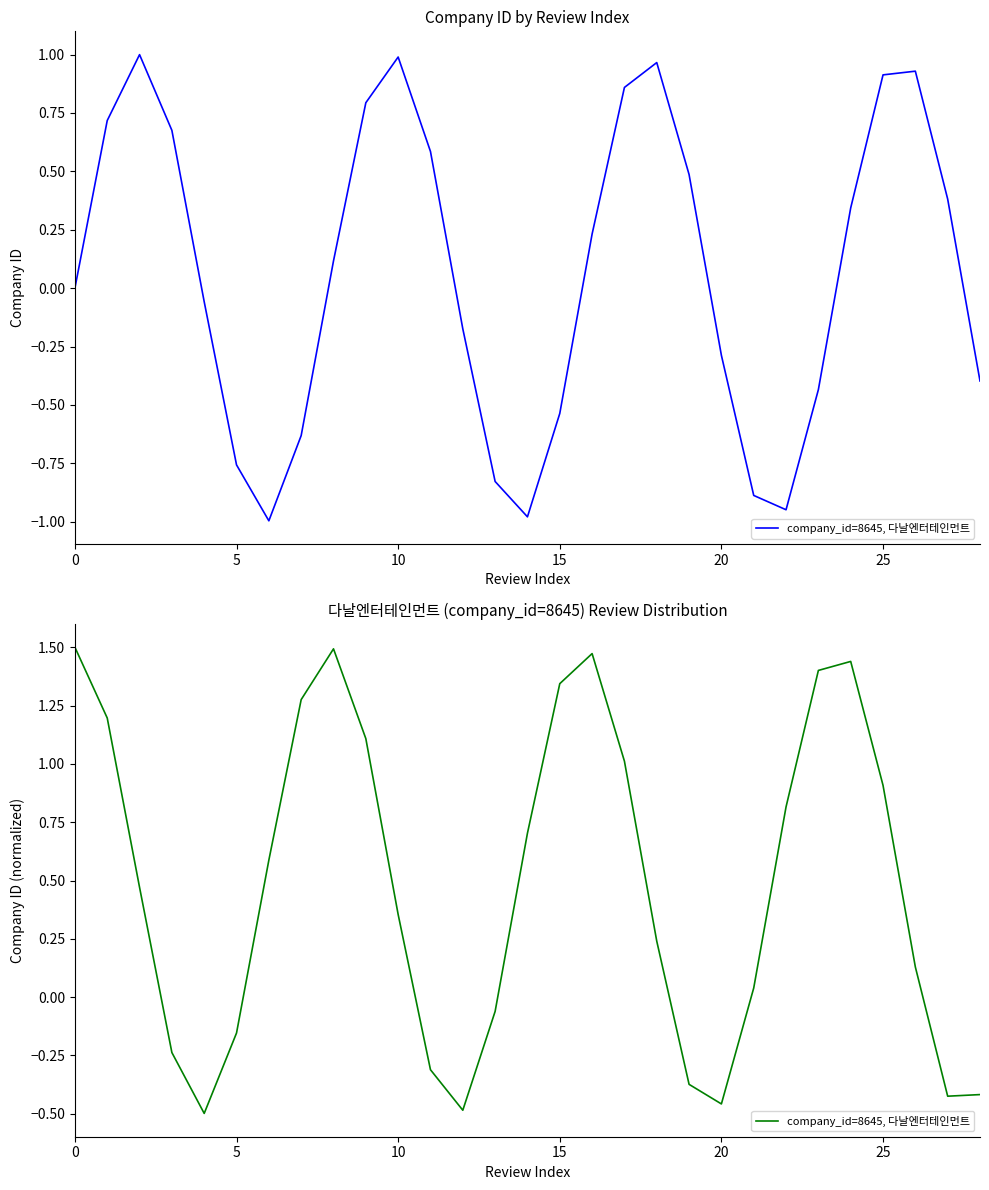

How many points are higher than both their immediate neighbors (excluding endpoints)?

3